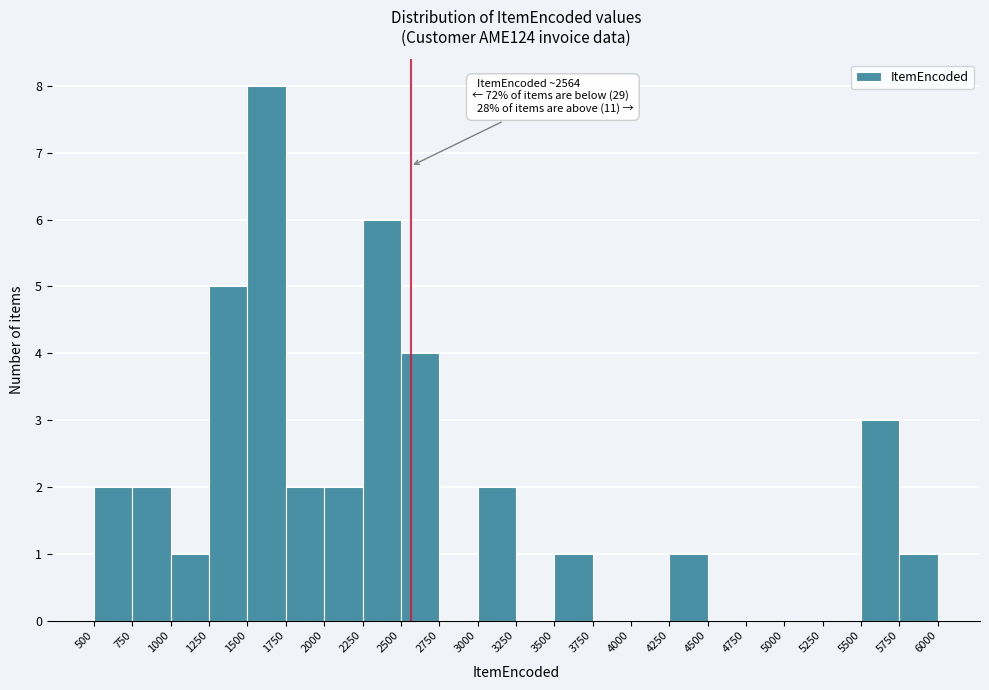

Which range on the x-axis has the tallest bar?

1500 to 1750